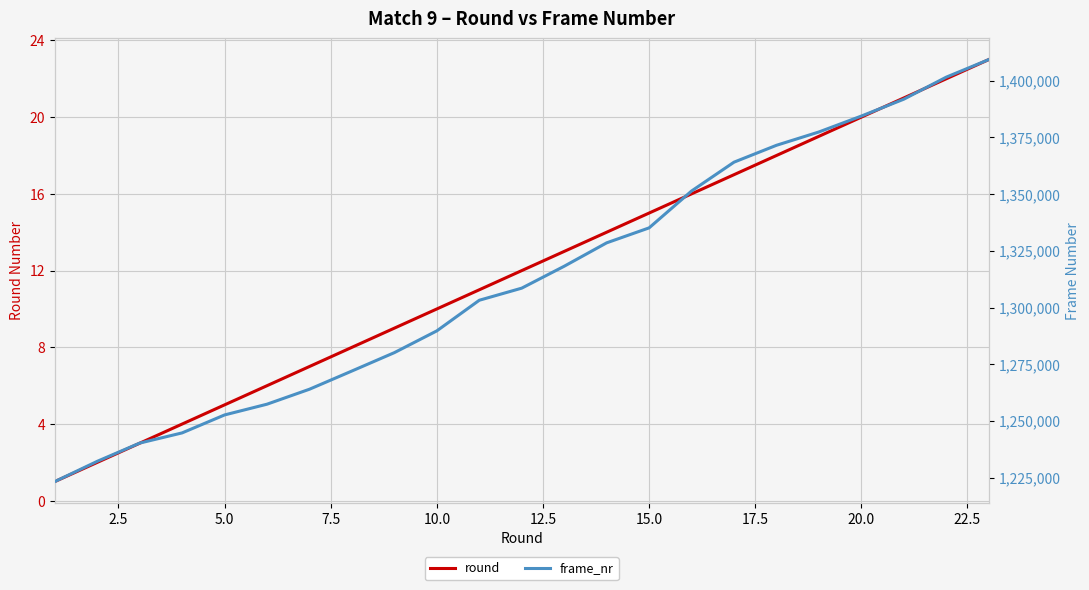

Reading left to right, what are all the values shown in this chart?

round: 1	2	3	4	5	6	7	8	9	10	11	12	13	14	15	16	17	18	19	20	21	22	23
frame_nr: 1223220	1232160	1240200	1244700	1252620	1257360	1263960	1272000	1280100	1289700	1303200	1308540	1318200	1328520	1335120	1351380	1364100	1371540	1377420	1384440	1391880	1401600	1409340